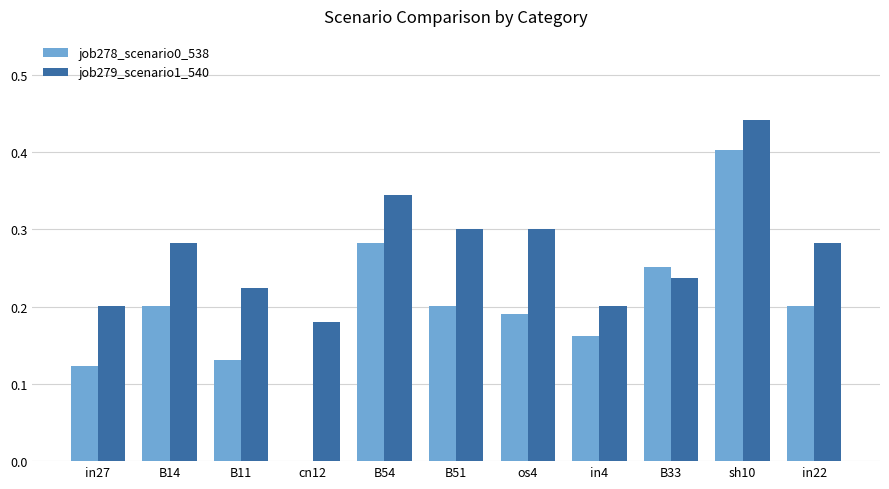

Which label corresponds to the largest value in the chart?

sh10